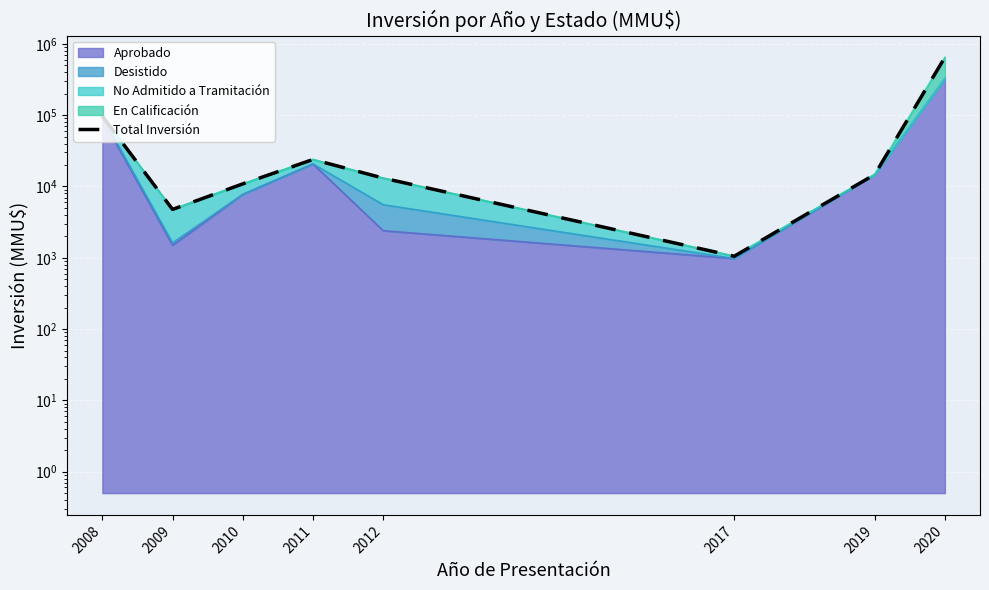

List the labels in order of value, smallest first.

2017, 2009, 2010, 2012, 2019, 2011, 2008, 2020